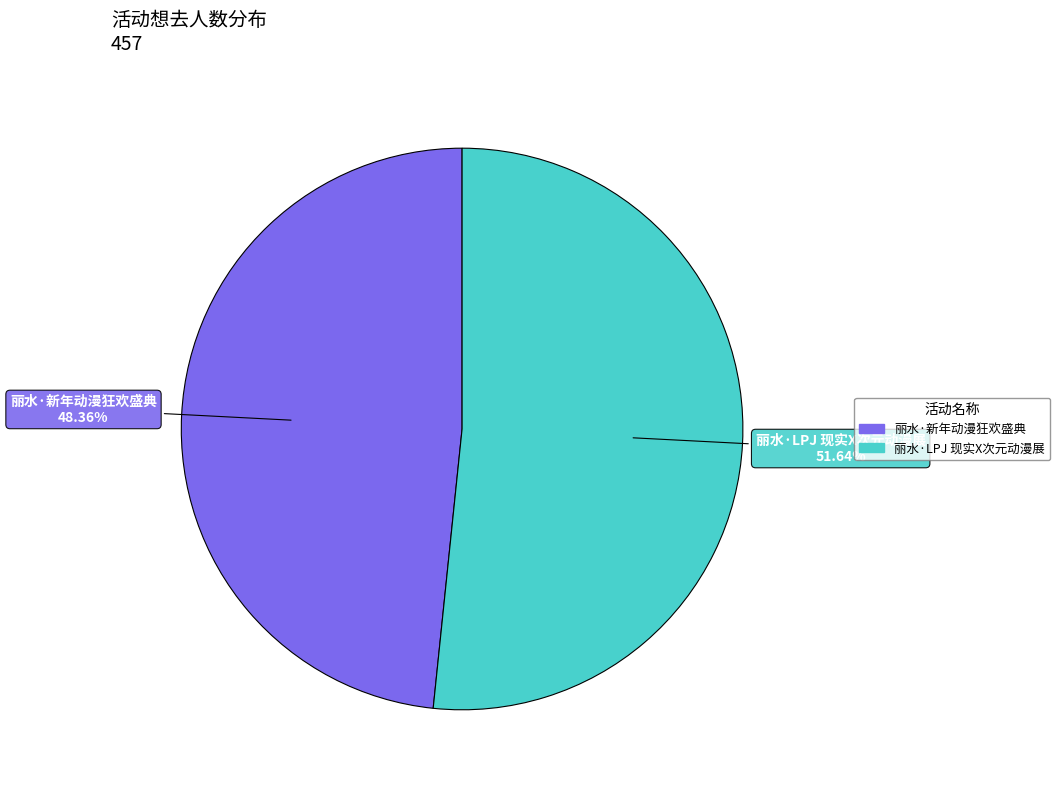

How many segments does this pie chart have?

2